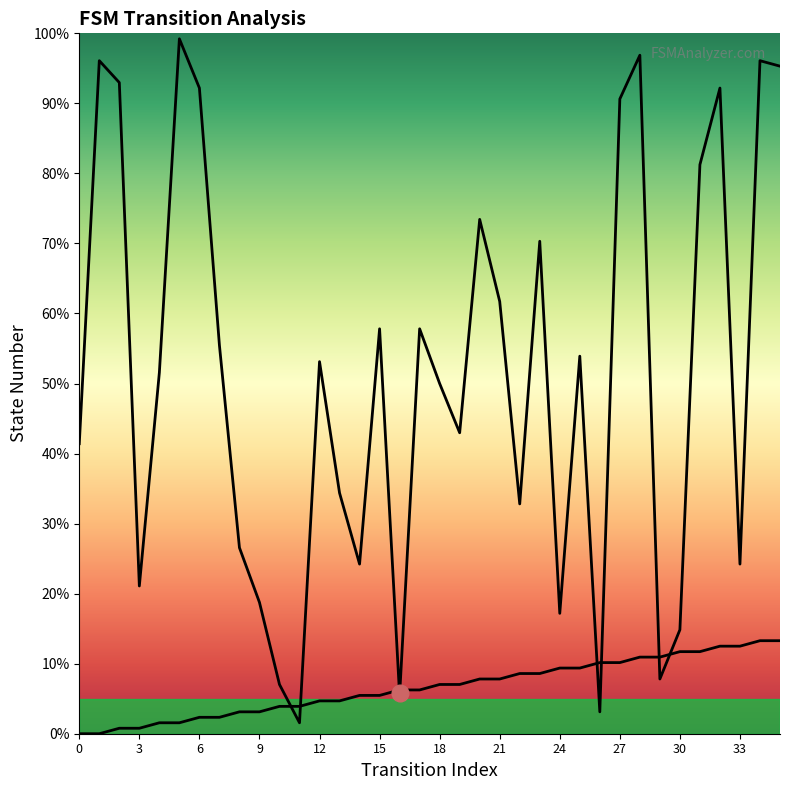

List the series in order of their overall mean, highest first.

destination_state, source_state